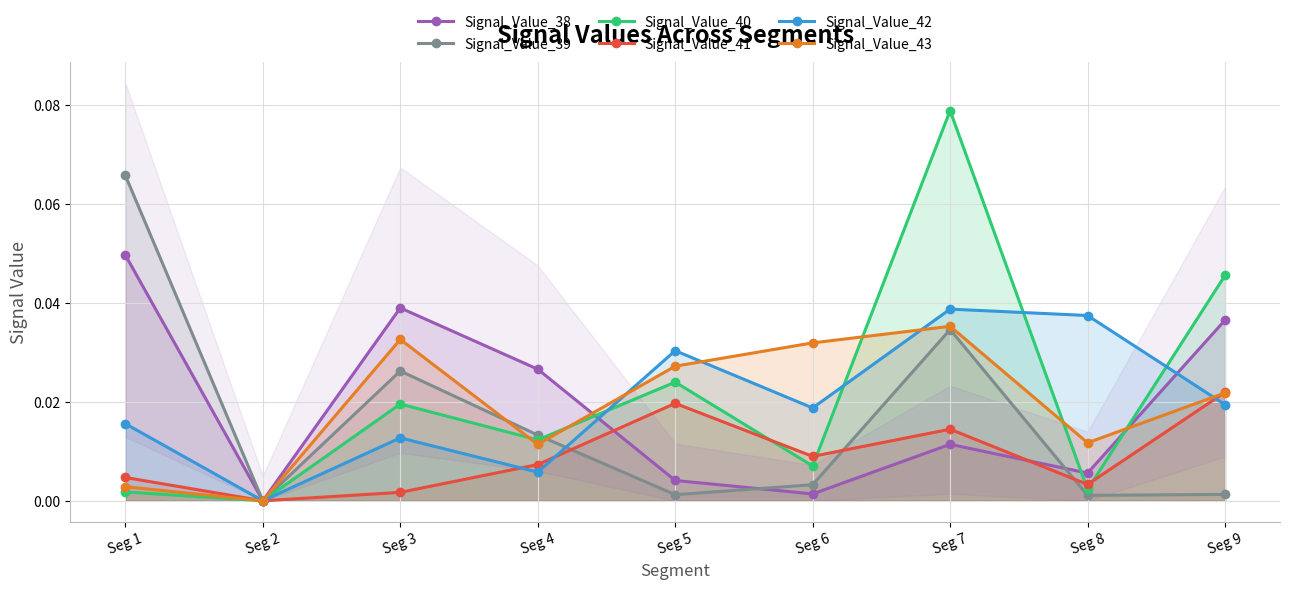

Which series has the widest spread of values?

Signal_Value_40